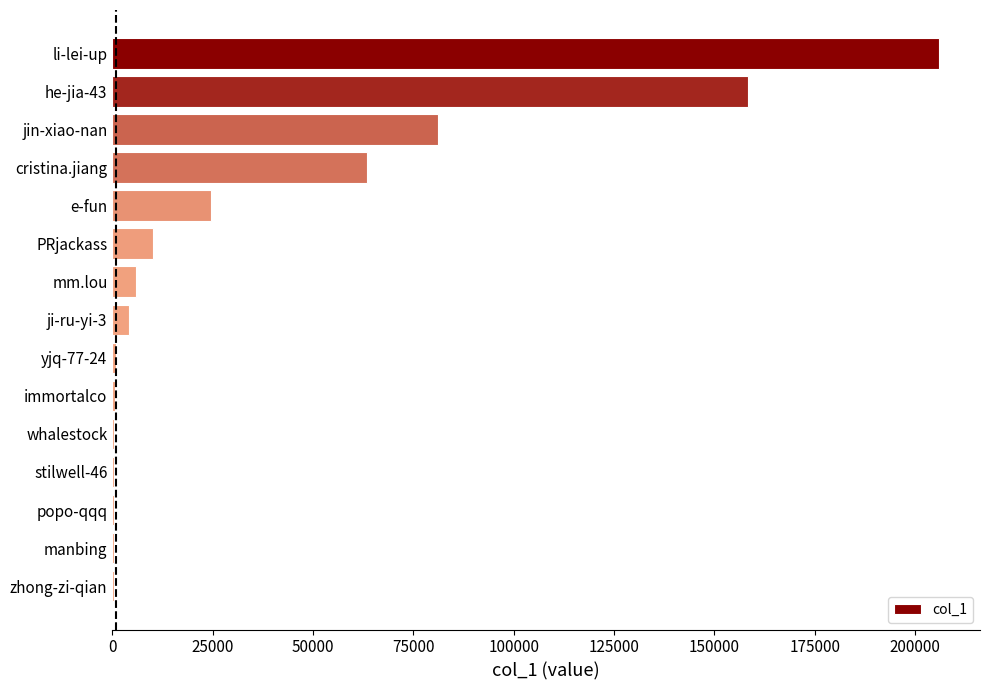

How many categories are shown in the chart?

15